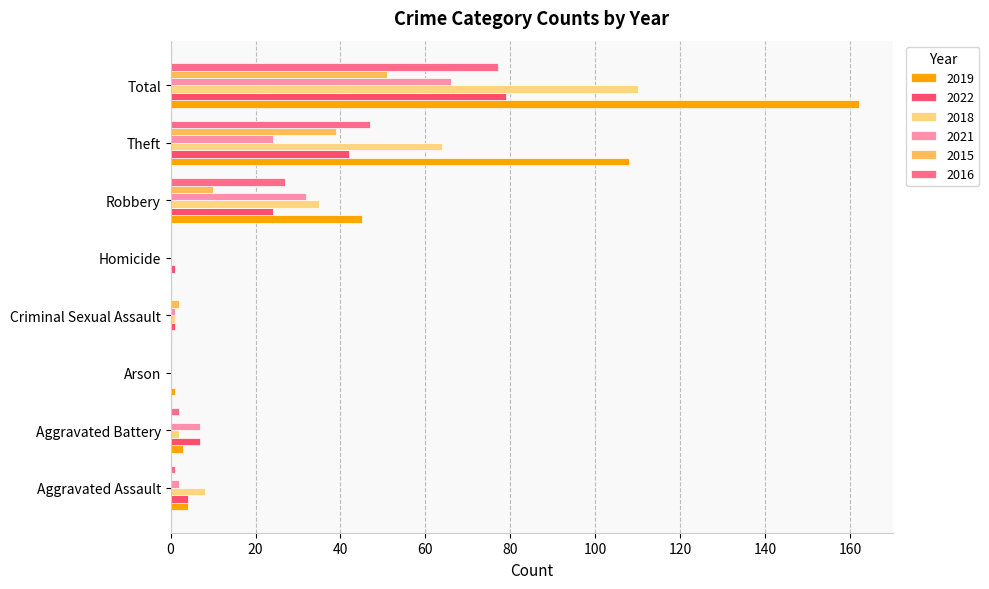

What are all the series names shown in the legend?

2019, 2022, 2018, 2021, 2015, 2016